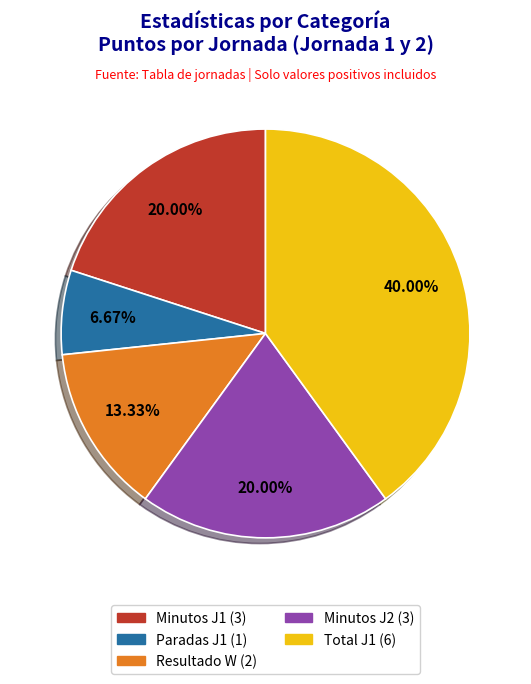

Is there a majority slice in this chart?

No